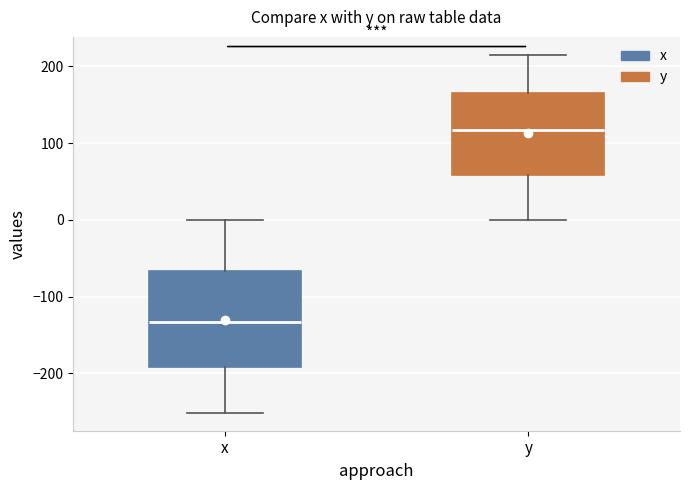

Reading left to right, transcribe this box plot: for each box, give where its median line is, the range the box spans, and where its two whiskers end, as read against the y-axis. The values are not printed on the chart, so give them approximately, as read against the axis.

x: median -130, box -190 to -70, whiskers -250 to 0
y: median 120, box 60 to 170, whiskers 0 to 220